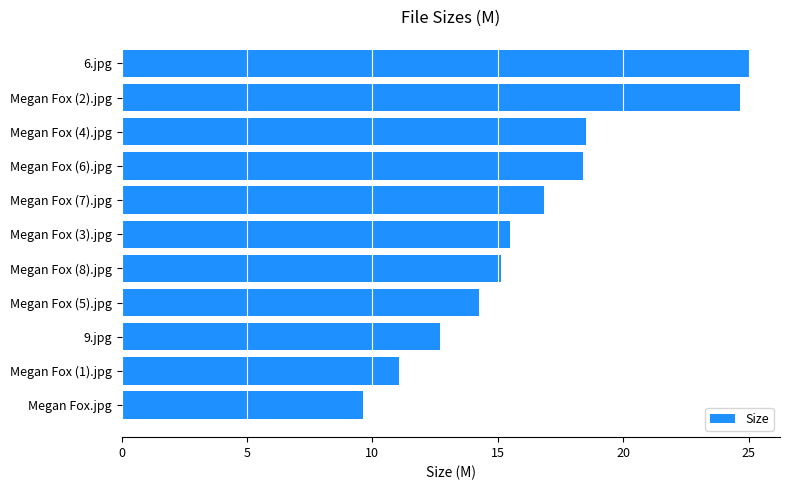

Reading top to bottom, list all the values displayed in this chart.

6.jpg=25.0	Megan Fox (2).jpg=24.6	Megan Fox (4).jpg=18.5	Megan Fox (6).jpg=18.4	Megan Fox (7).jpg=16.9	Megan Fox (3).jpg=15.5	Megan Fox (8).jpg=15.1	Megan Fox (5).jpg=14.3	9.jpg=12.7	Megan Fox (1).jpg=11.1	Megan Fox.jpg=9.6